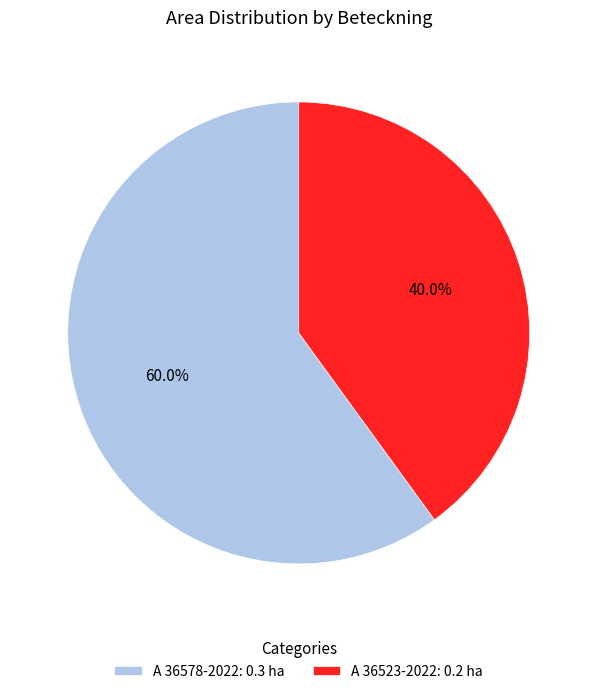

Which slice is the smallest?

A 36523-2022